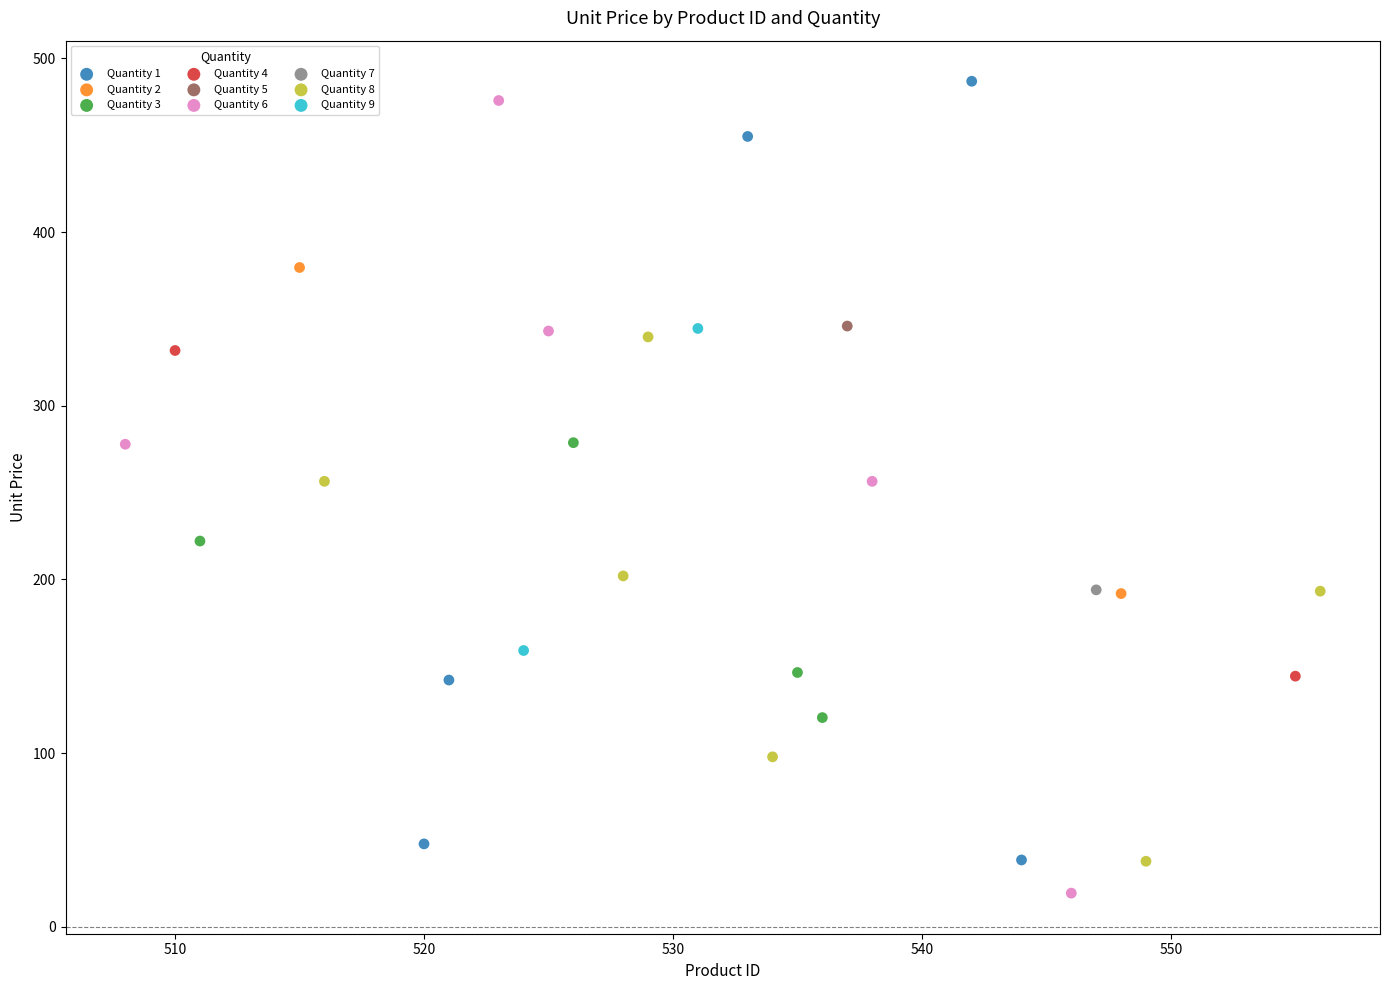

What are all the series names shown in the legend?

Quantity 1, Quantity 2, Quantity 3, Quantity 4, Quantity 5, Quantity 6, Quantity 7, Quantity 8, Quantity 9